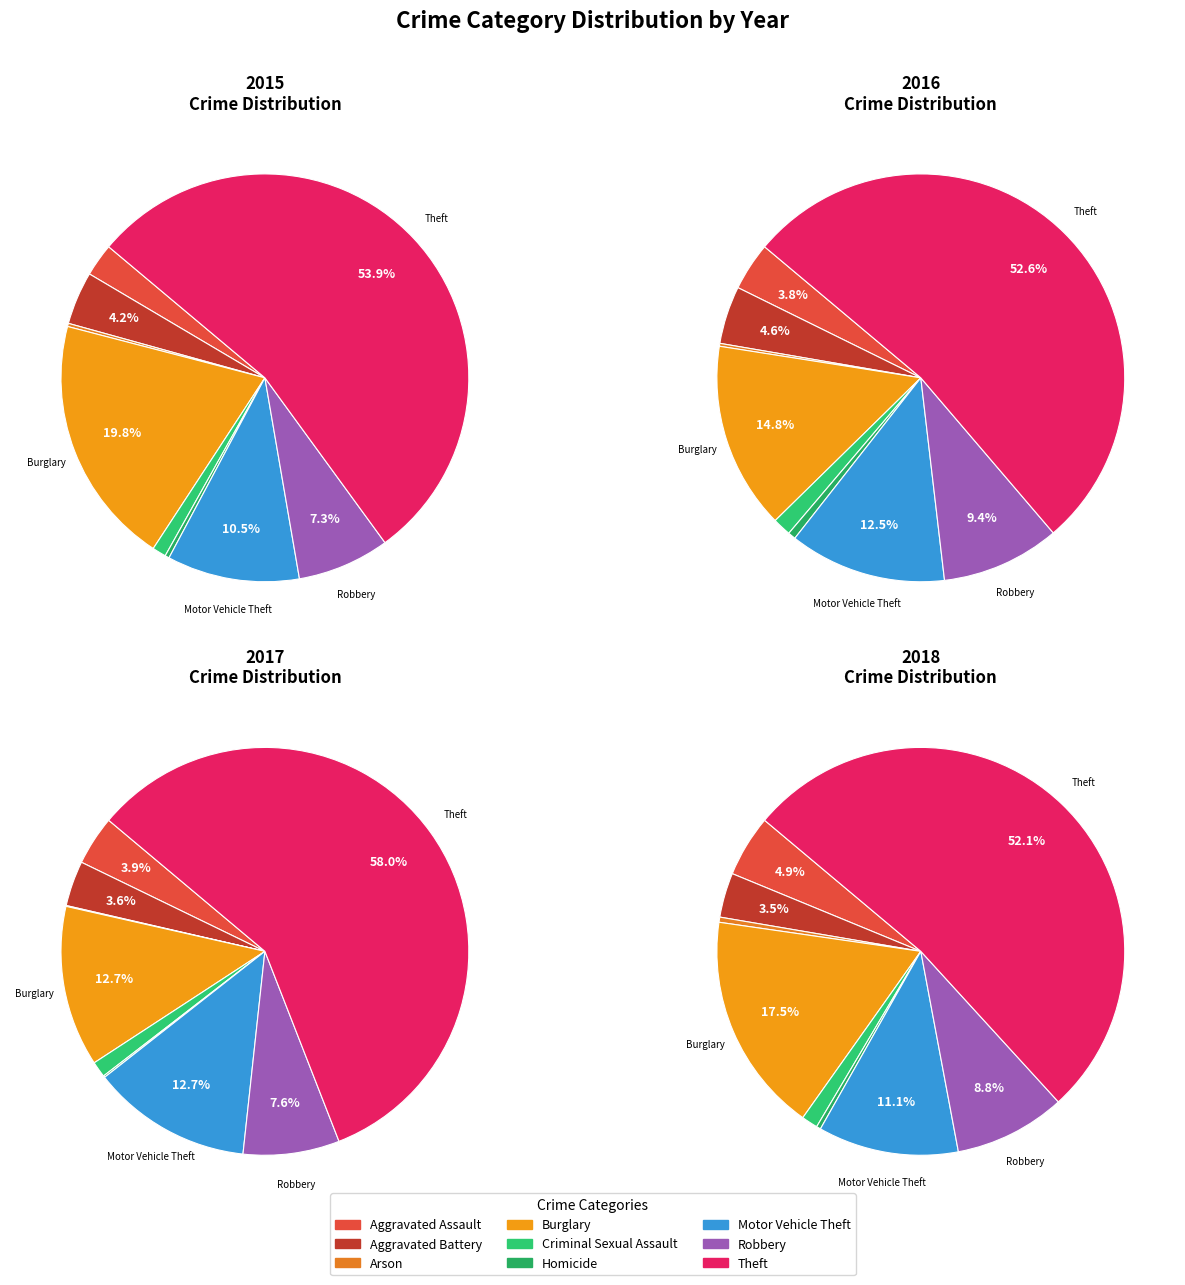

True or false: Arson accounts for 11% of the total.

False